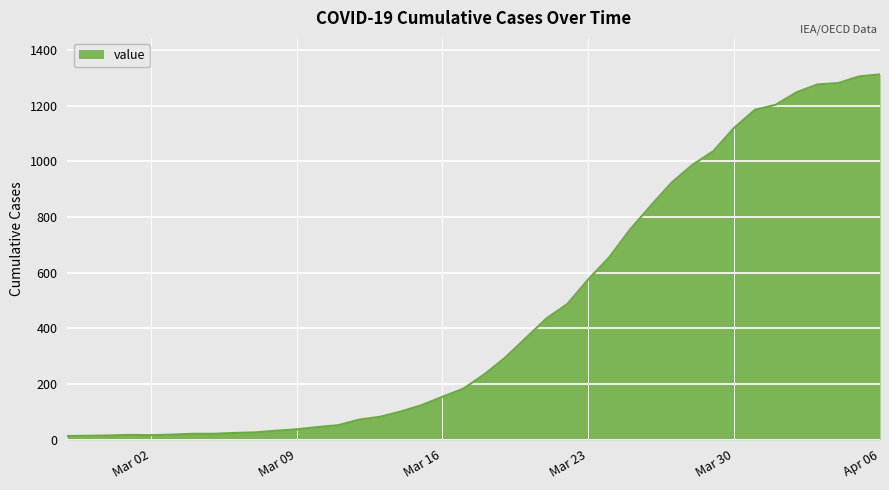

What is the maximum value shown in the chart?

1313